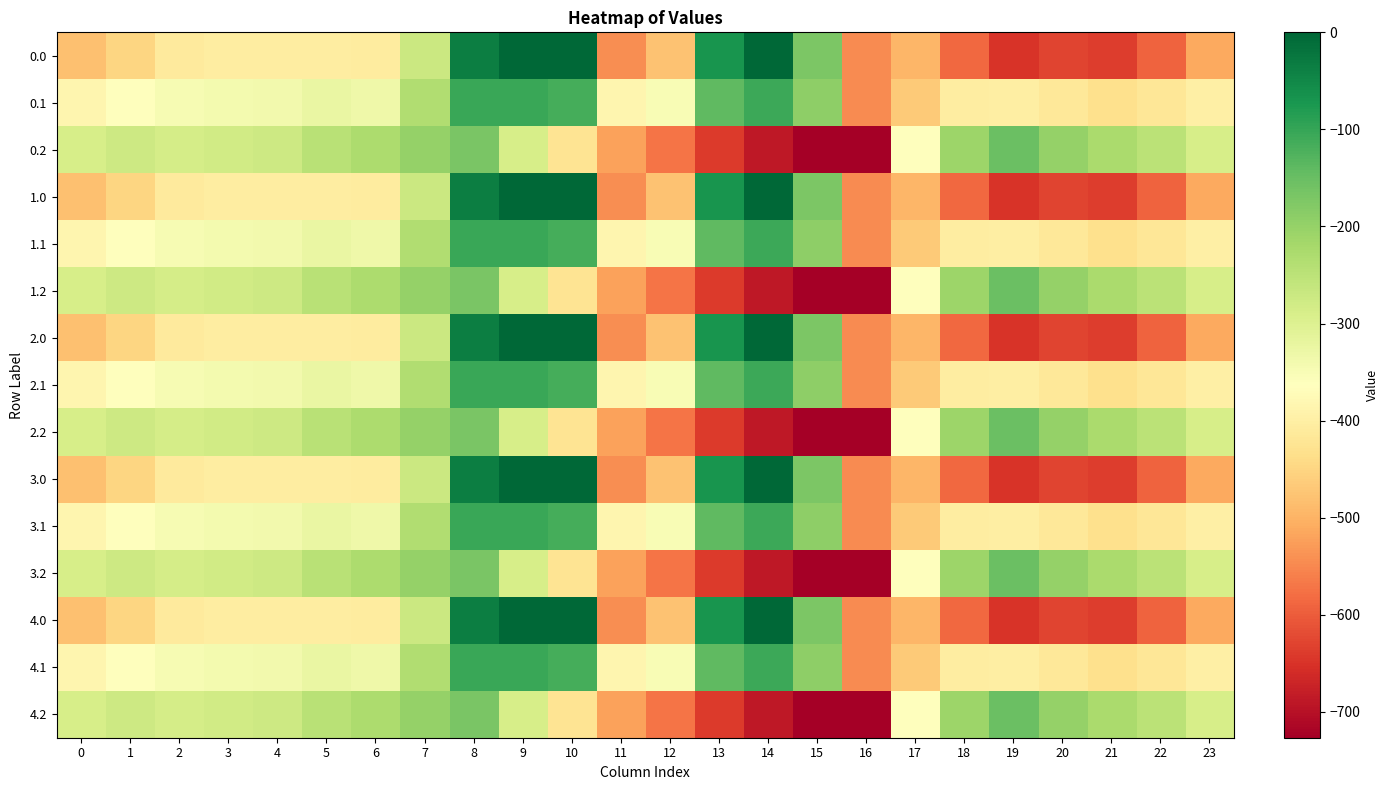

Which label corresponds to the smallest value in the chart?

16